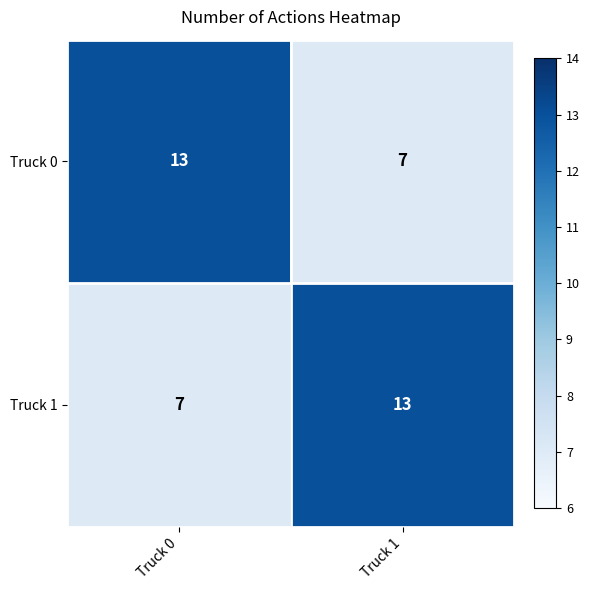

Reading left to right, extract all data points from this chart.

Truck 0: Truck 0=13	Truck 1=7
Truck 1: Truck 0=7	Truck 1=13